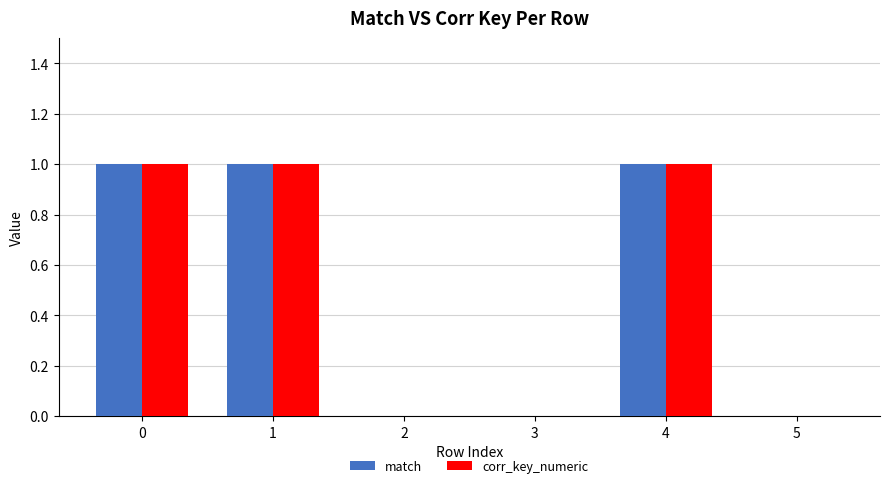

How many series are shown in this chart?

2